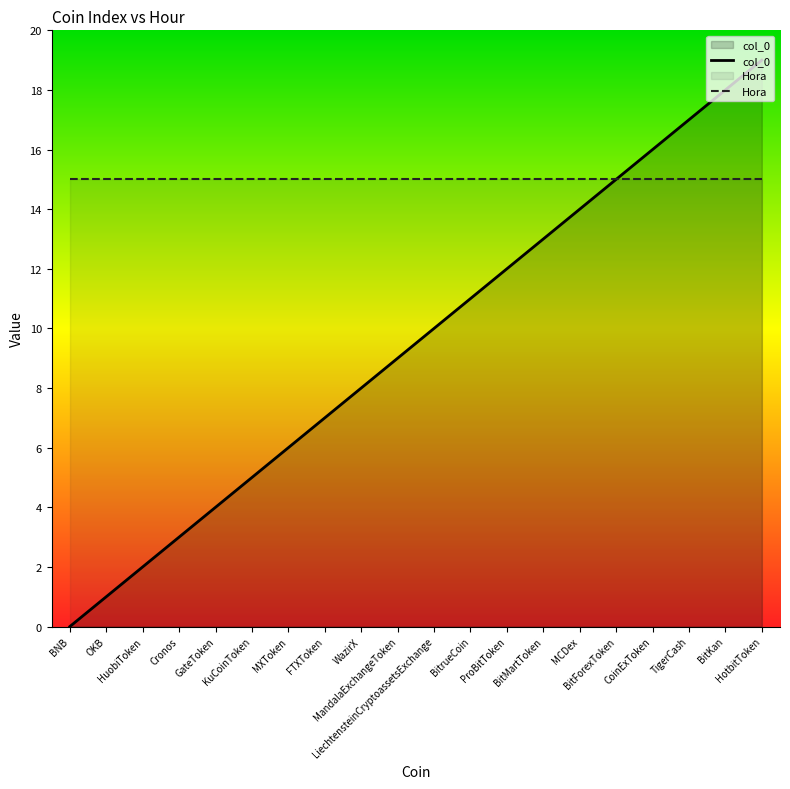

At which category does the chart reach its peak across all series?

HotbitToken